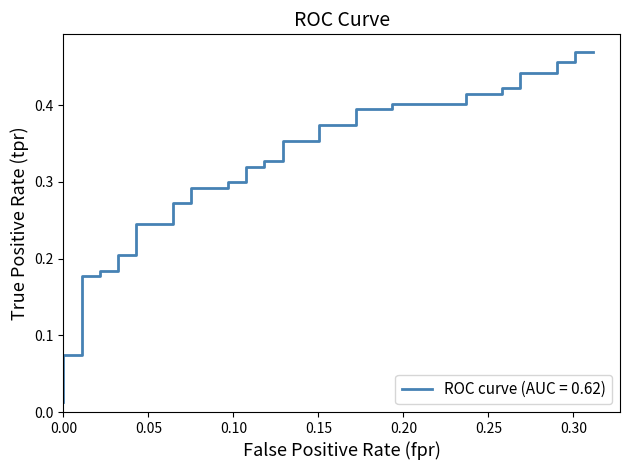

How many distinct data groups are displayed?

1